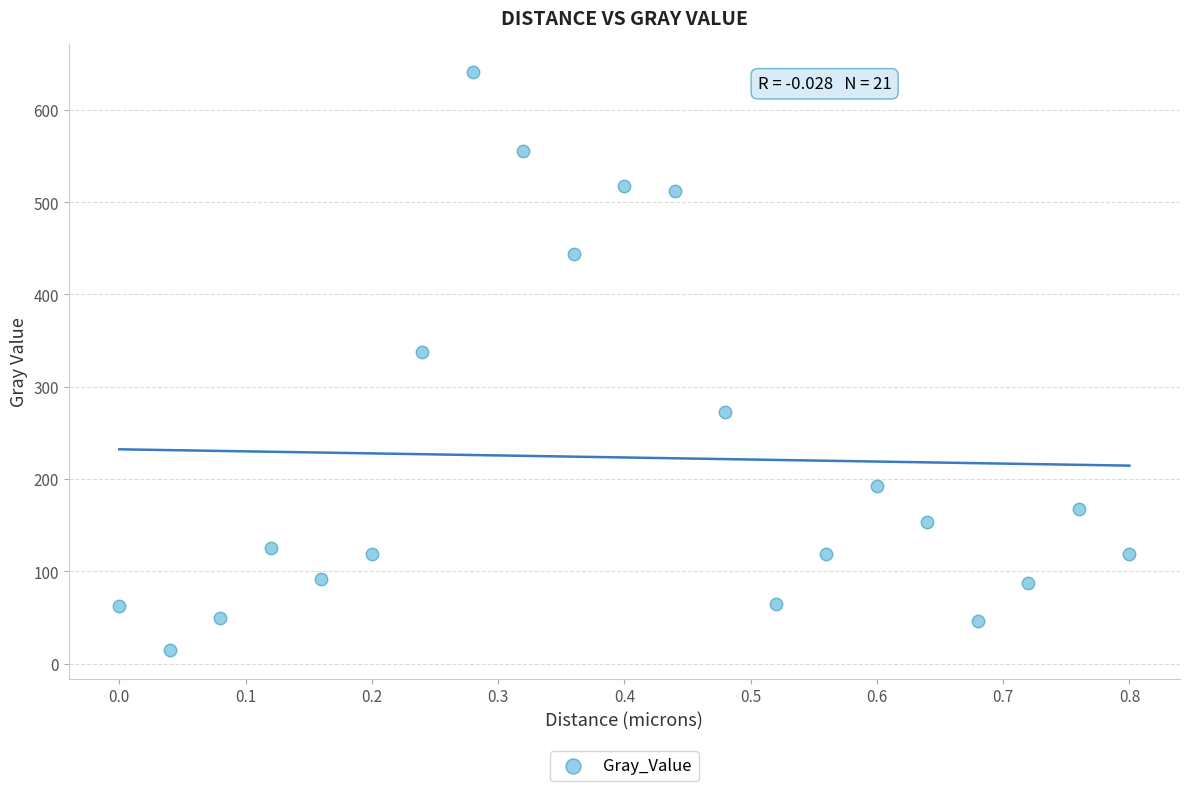

What Y value in the scatter plot is closest to 327?

338.1